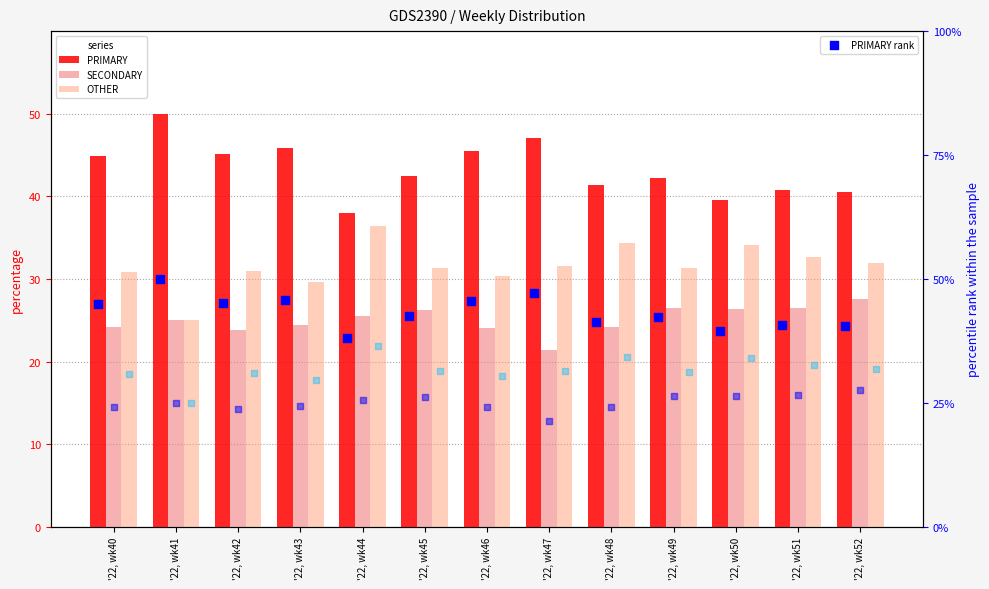

Which series has the largest total across all categories?

PRIMARY